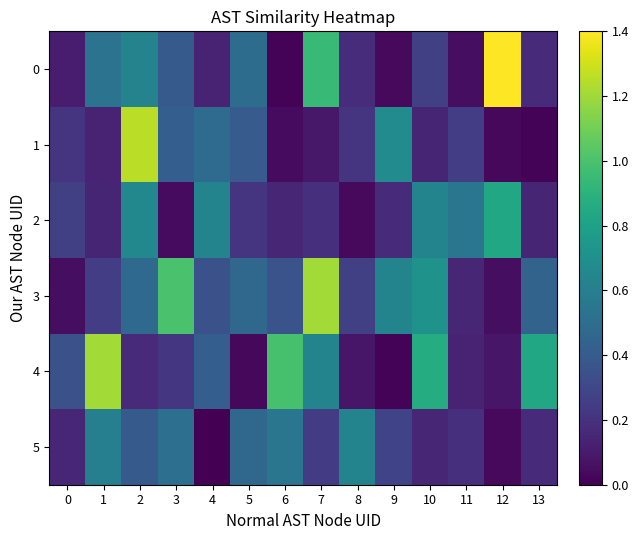

Rank the series at 6 from highest to lowest value.

4, 5, 3, 2, 1, 0